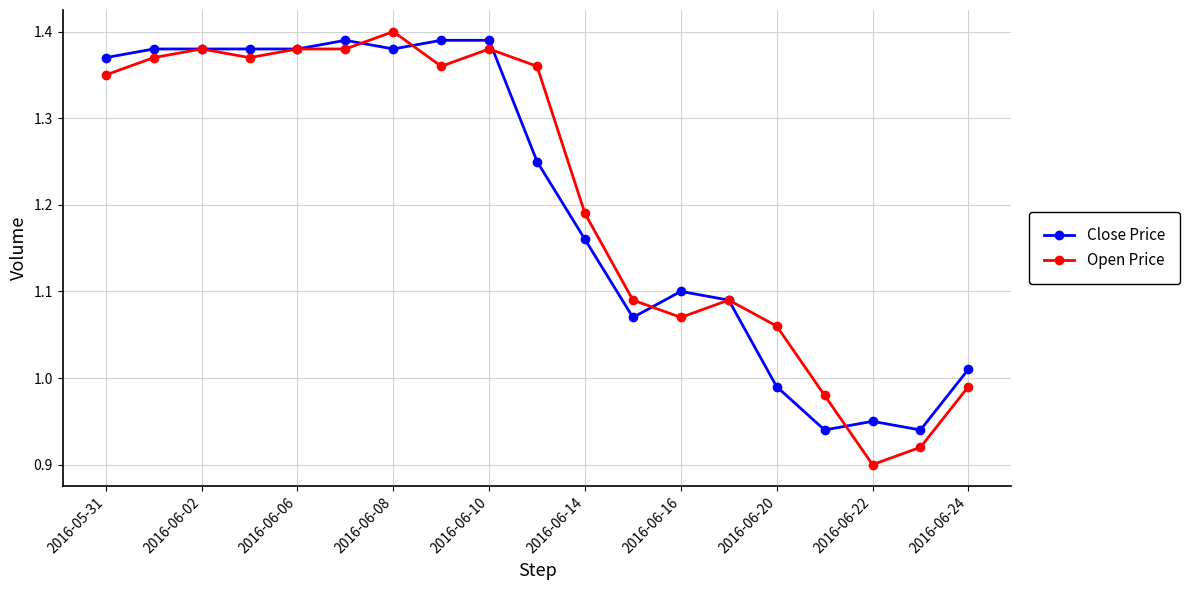

True or false: Open Price has more than 0 points higher than both neighbors.

True